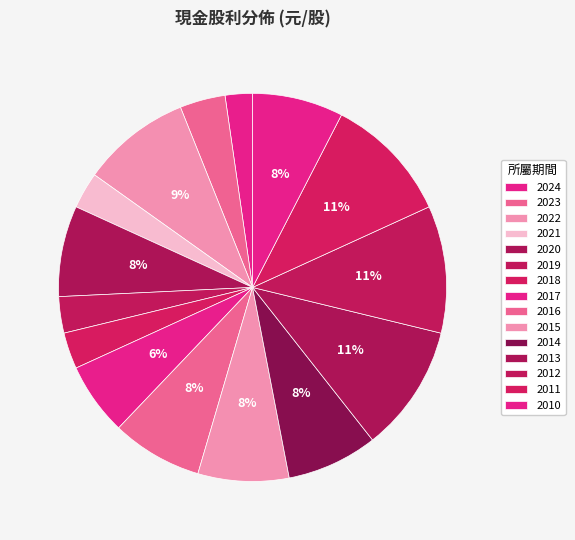

Count the number of slices in the pie.

15